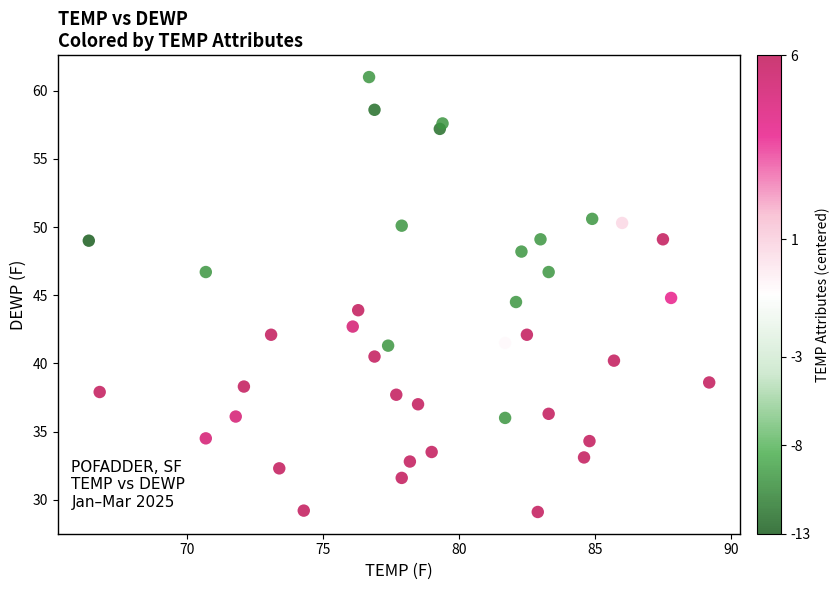

What is the range of Y values (max minus min)?

31.9